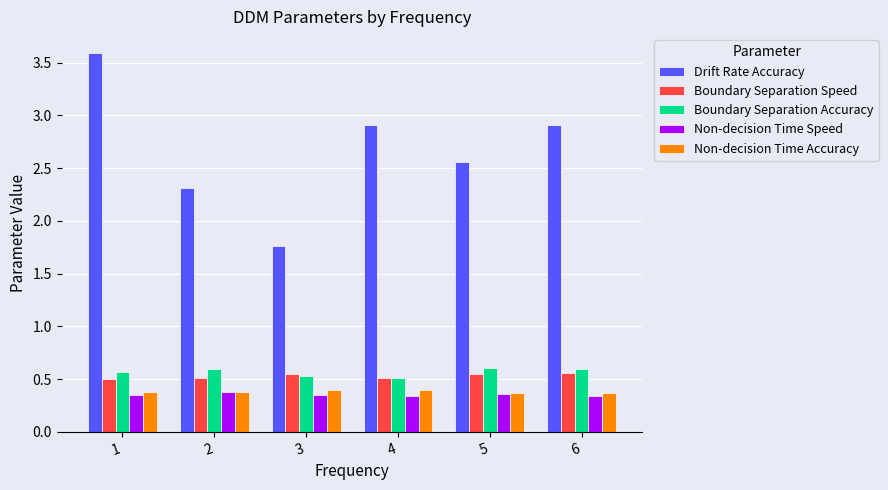

At which category is the sum across all series the highest?

1